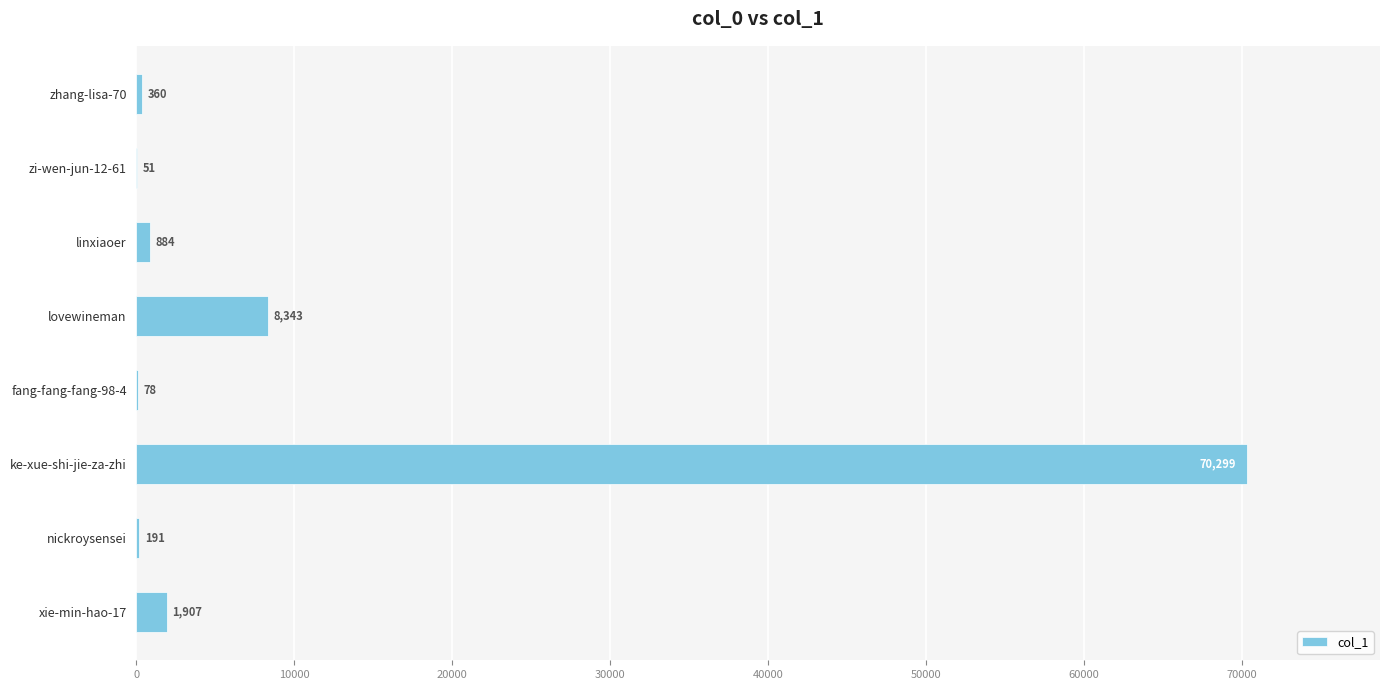

What is the average value?

10264